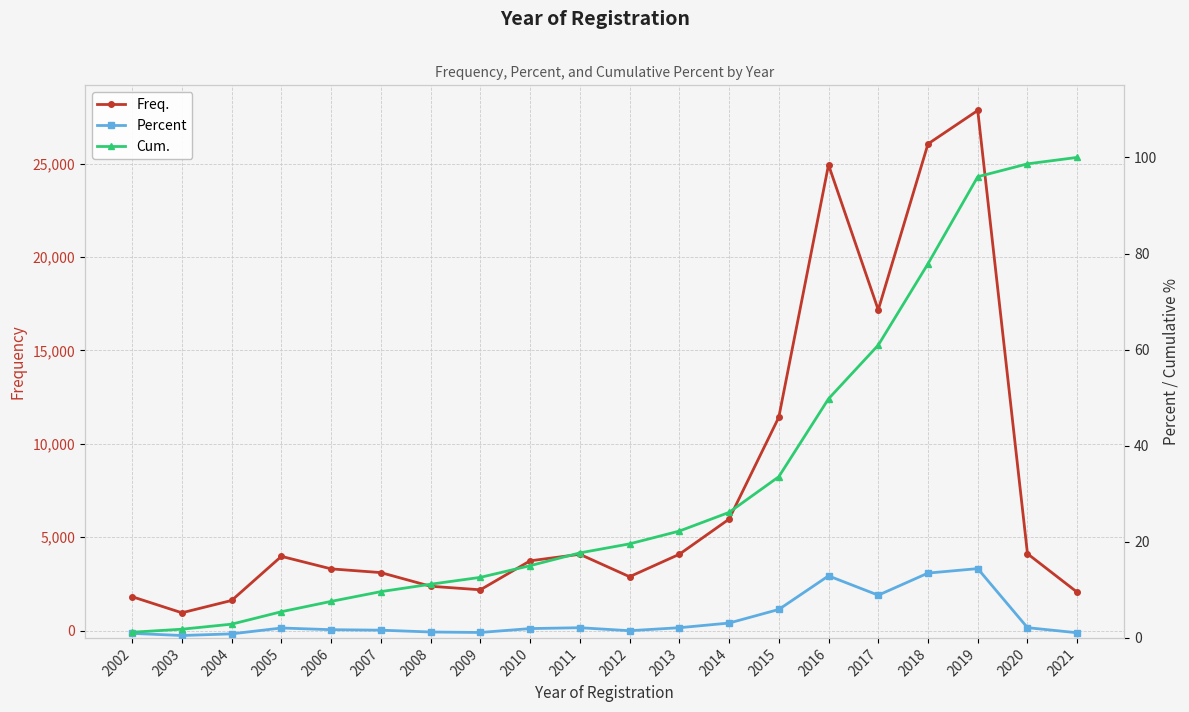

Between 2017 and 2009, which is larger?

2017